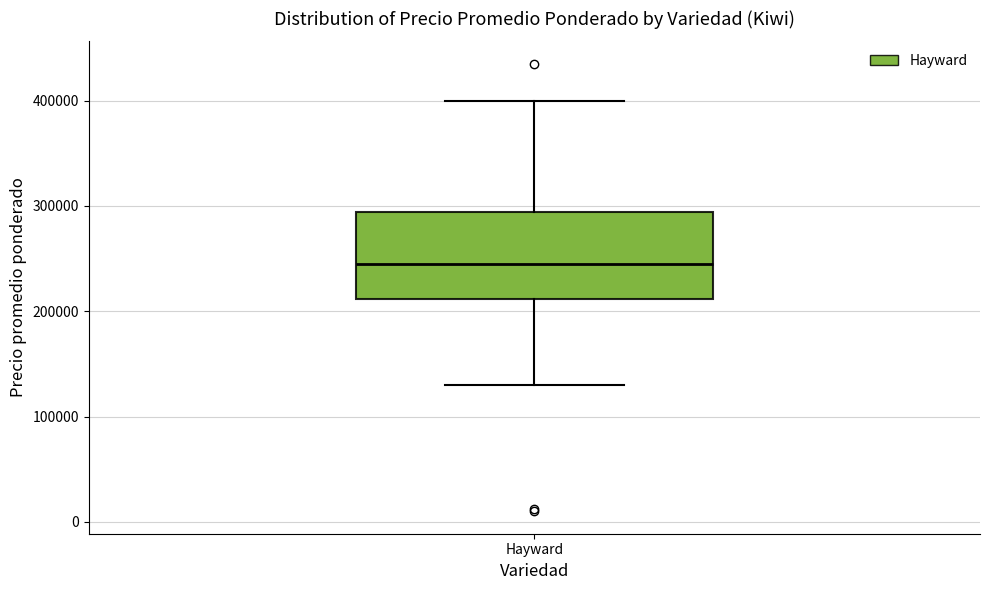

Where does the lower whisker of the box for Hayward end on the y-axis? The values are not printed on the chart, so give them approximately, as read against the axis.

130000